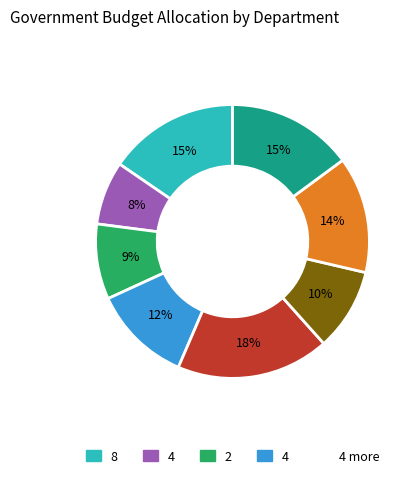

To the nearest percent, what is the average slice percentage?

12%